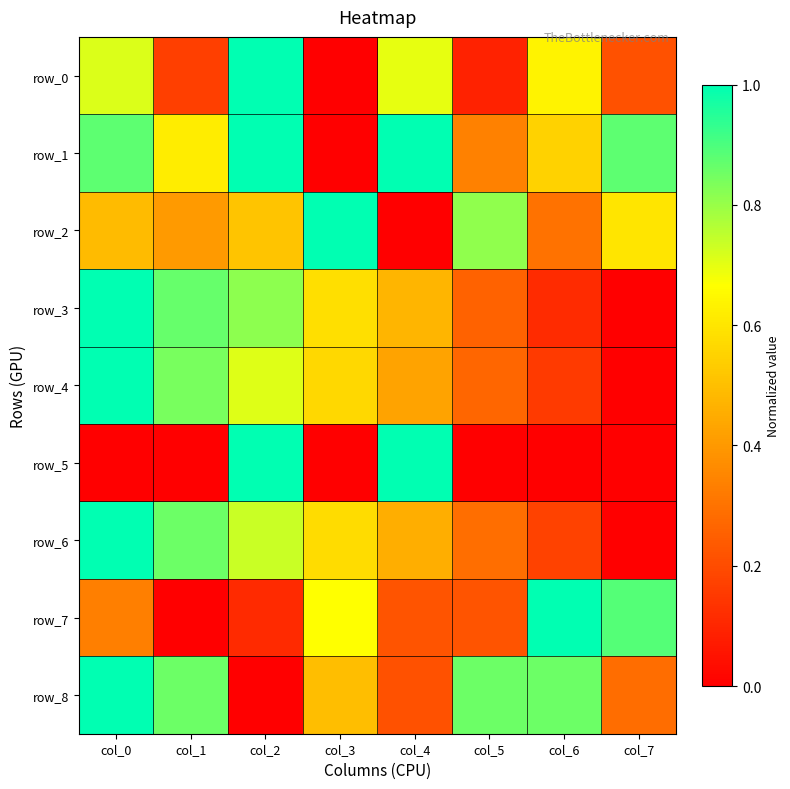

Rank the series by their maximum value, from highest to lowest.

row_0, row_1, row_2, row_3, row_4, row_5, row_6, row_7, row_8